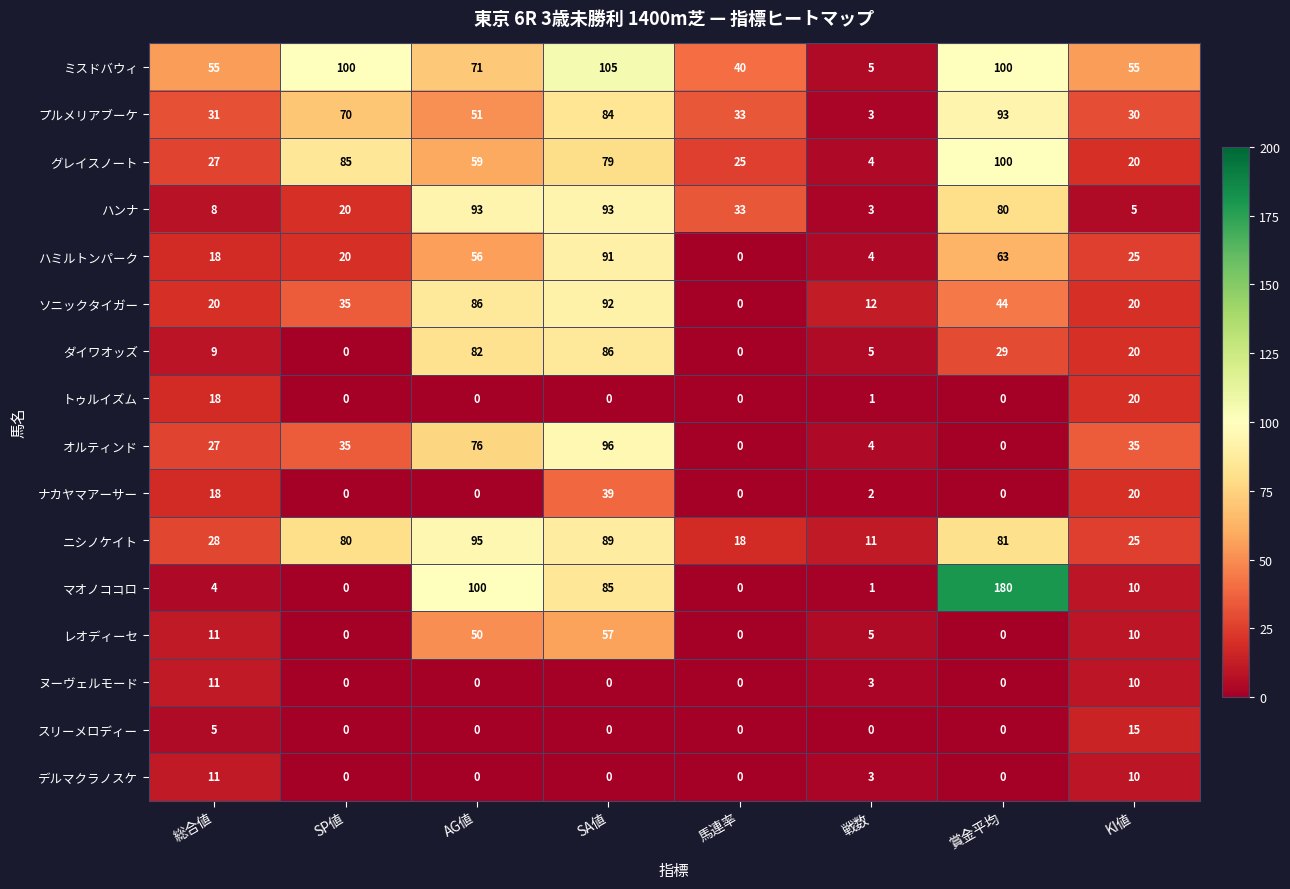

Between 総合値 and SP値, which series saw the biggest shift?

グレイスノート